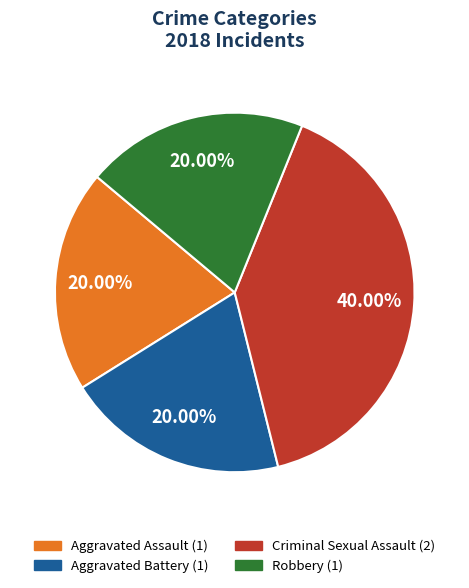

Which has a higher value, Criminal Sexual Assault or Aggravated Battery?

Criminal Sexual Assault